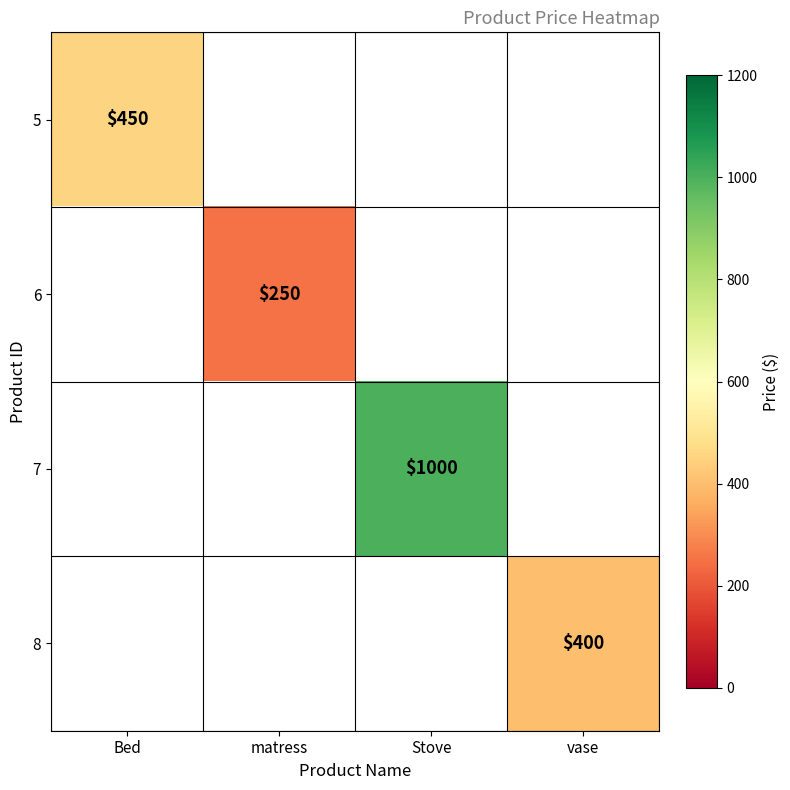

True or false: 6 has a value of 250 at matress.

True